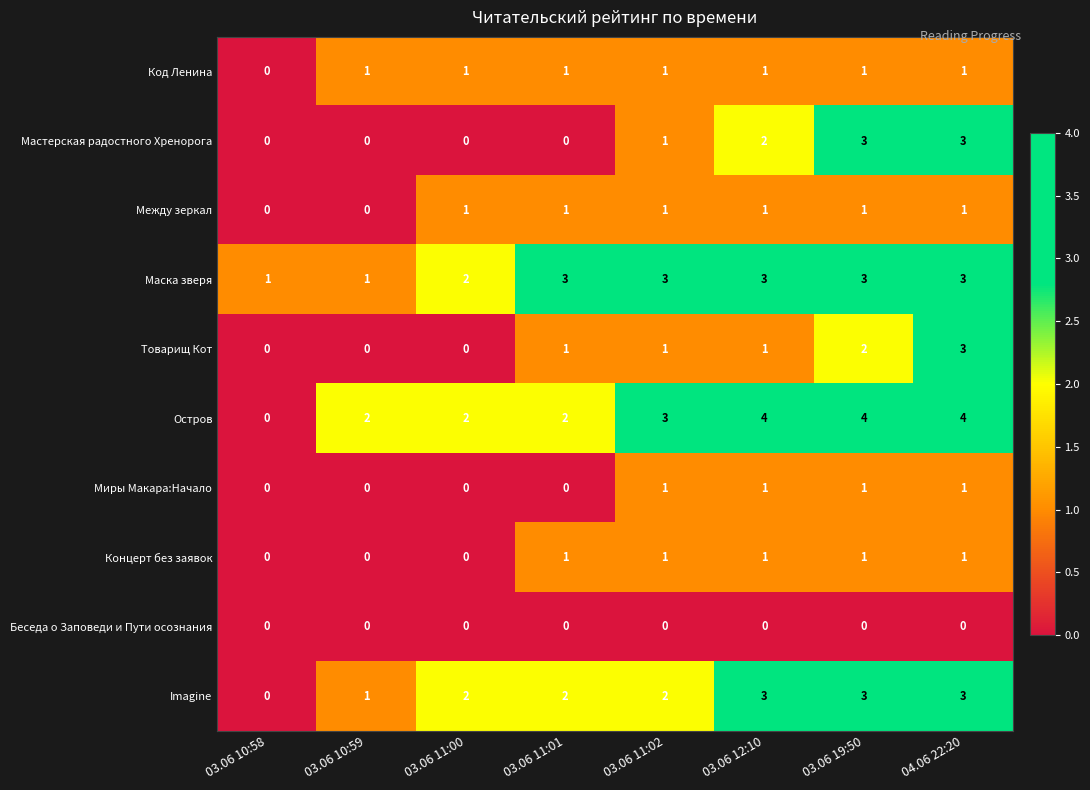

What is the maximum value shown in the chart?

4